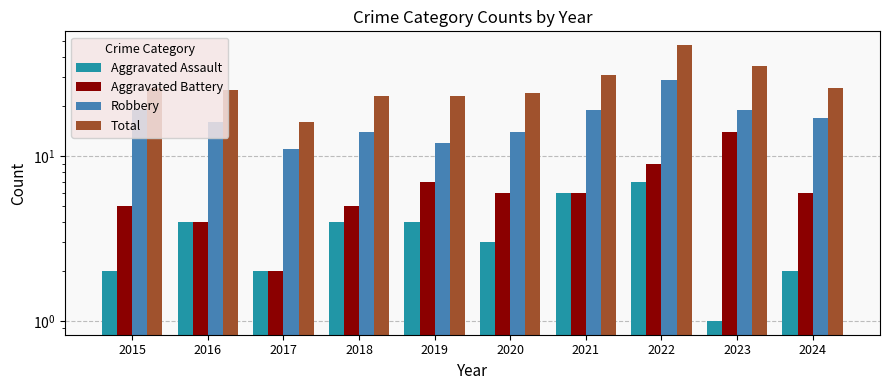

What is the total value across all series at 2017?

31